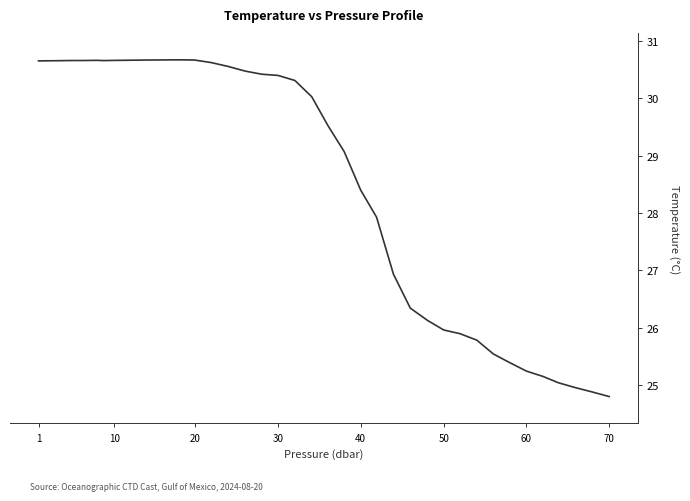

What is the minimum value shown in the chart?

24.8